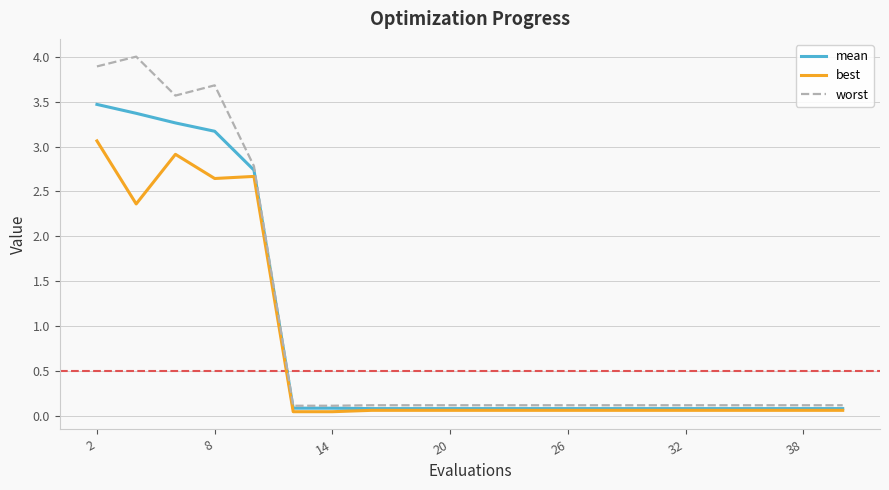

Which series has the widest spread of values?

worst